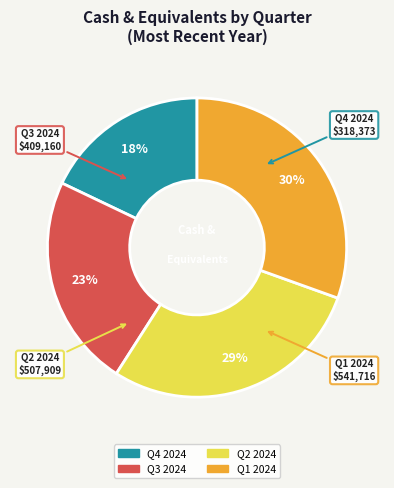

Is there any slice that represents more than half of the pie?

No